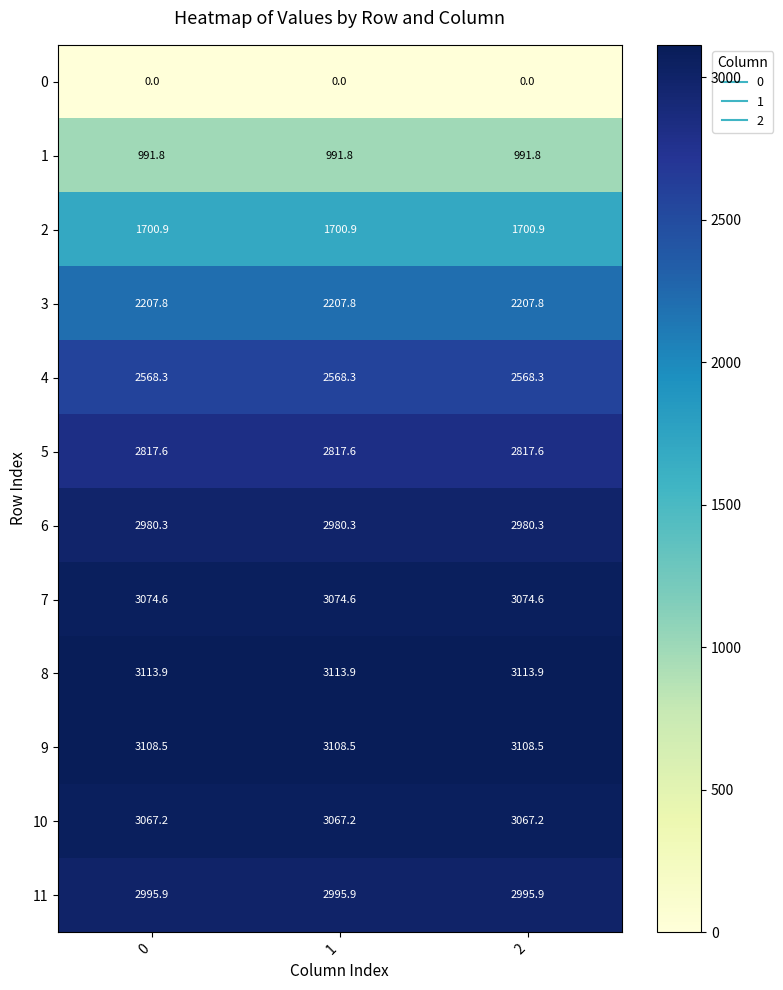

What is the maximum value for 10?

3067.2